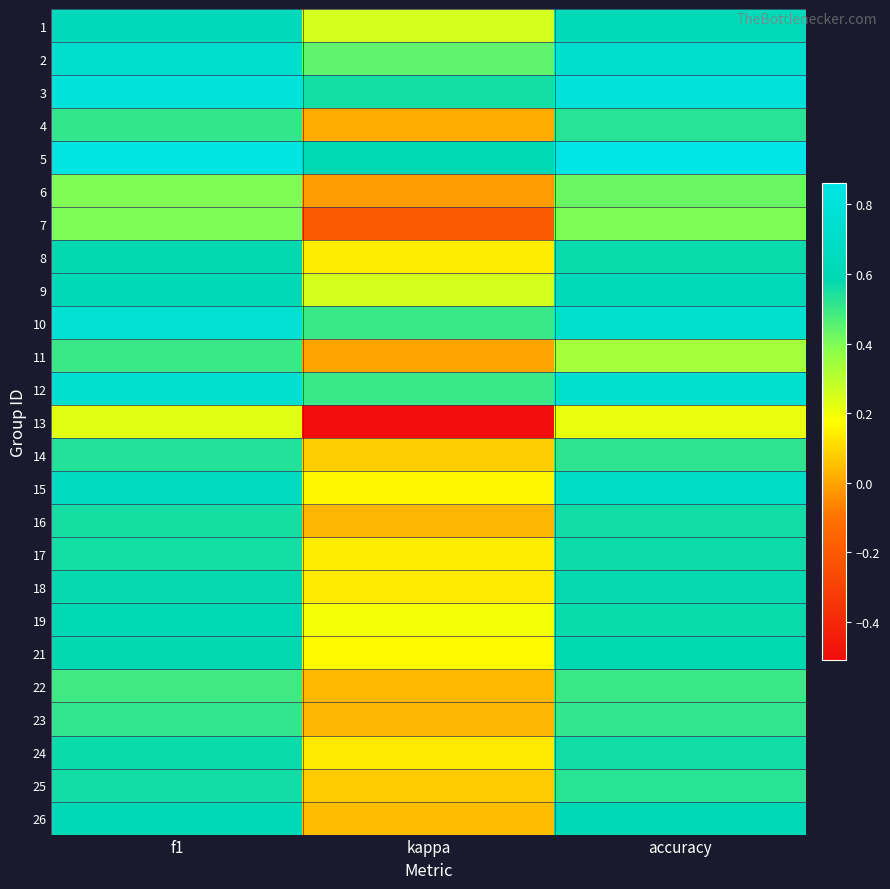

Rank the series at kappa from lowest to highest value.

13, 7, 6, 11, 4, 16, 23, 22, 26, 25, 14, 24, 18, 17, 8, 15, 21, 19, 9, 1, 2, 10, 12, 3, 5